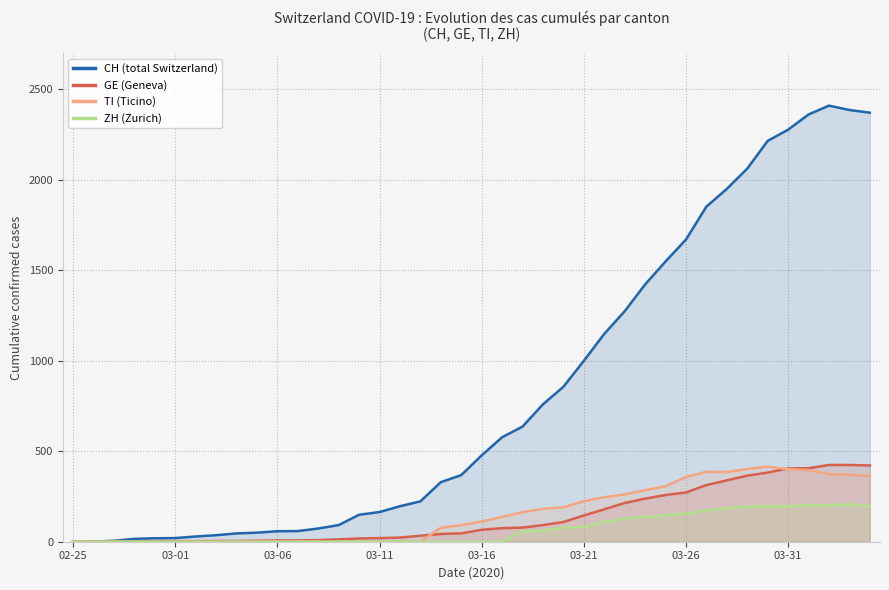

What is the greatest value displayed?

2409